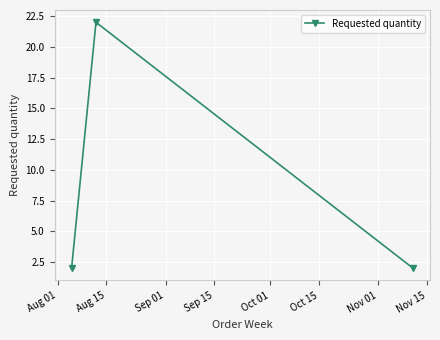

Reading left to right, transcribe all the data shown in this chart.

2	22	2